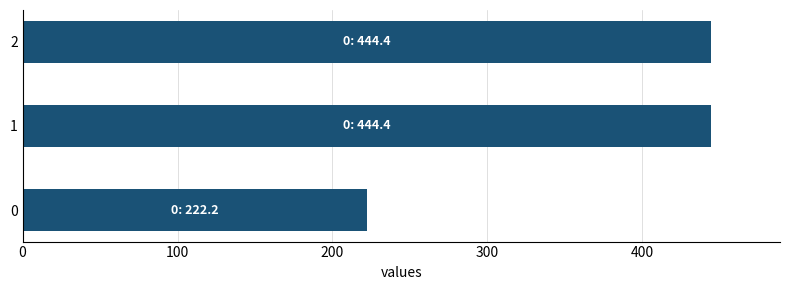

How many data points are less than 444?

1